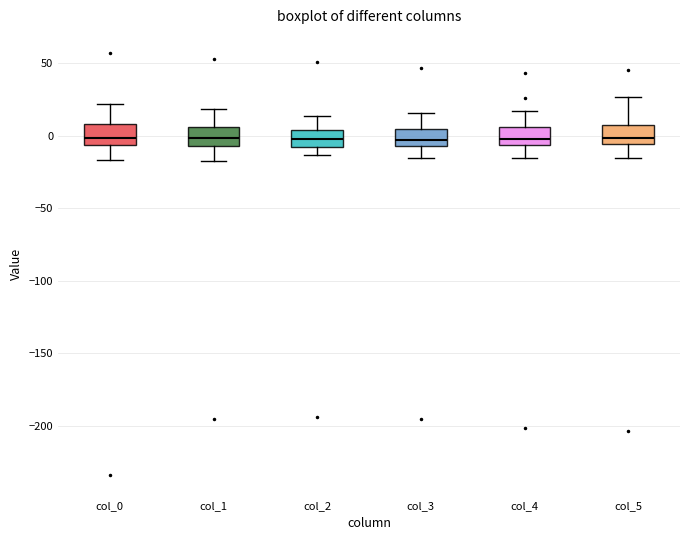

Reading left to right, transcribe this box plot: for each box, give where its median line is, the range the box spans, and where its two whiskers end, as read against the y-axis. The values are not printed on the chart, so give them approximately, as read against the axis.

col_0: median 0, box -5 to 10, whiskers -15 to 20
col_1: median 0, box -5 to 5, whiskers -20 to 20
col_2: median 0, box -10 to 5, whiskers -15 to 15
col_3: median -5 (just above the box's lower edge), box -5 to 5, whiskers -15 to 15
col_4: median -5 (just above the box's lower edge), box -5 to 5, whiskers -15 to 15
col_5: median 0, box -5 to 10, whiskers -15 to 25